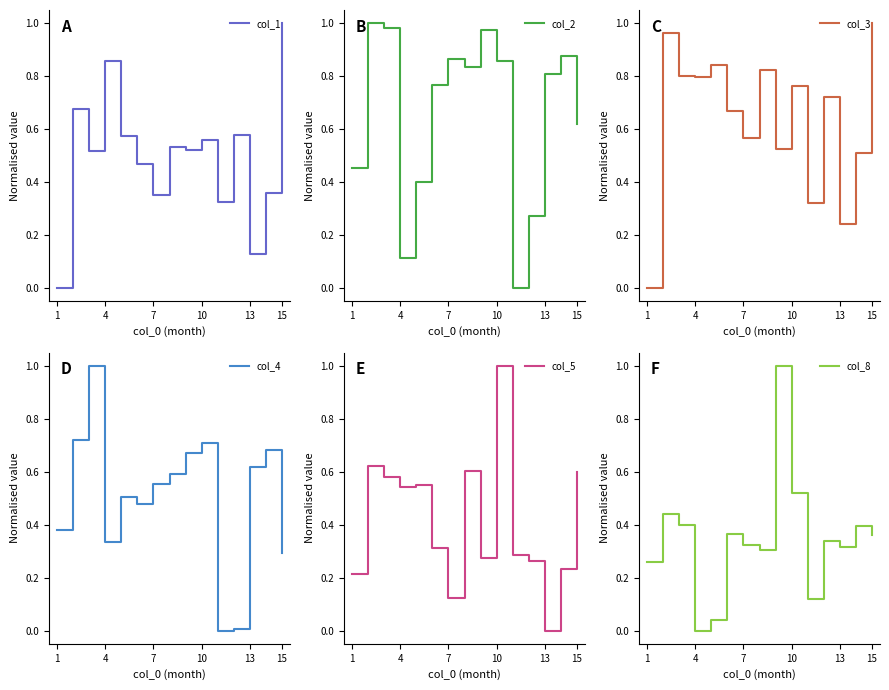

What is the difference between the maximum and minimum values in the col_4 series?

1.0